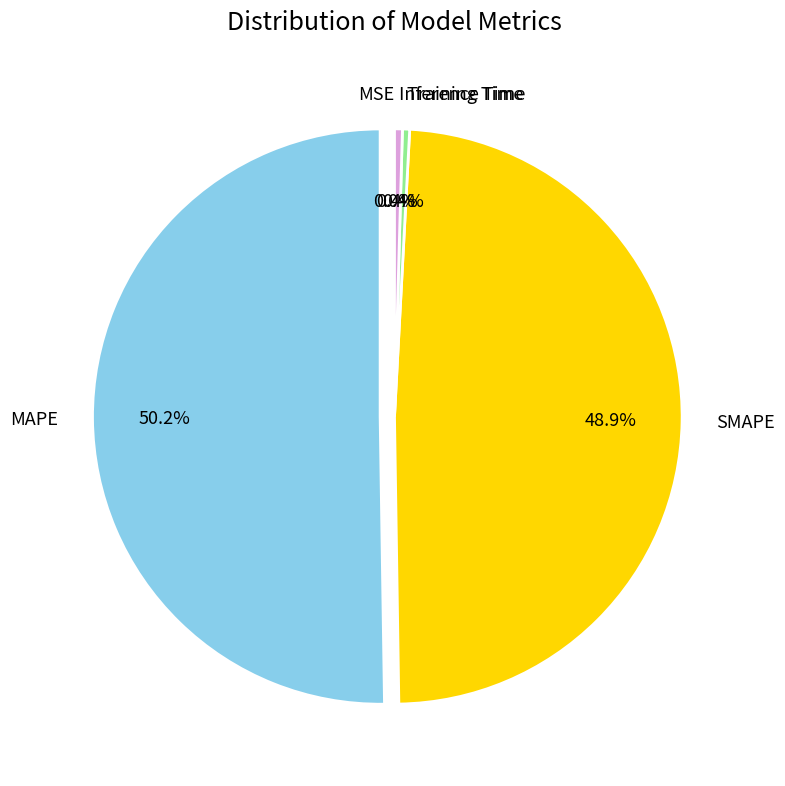

Which category accounts for the majority?

MAPE